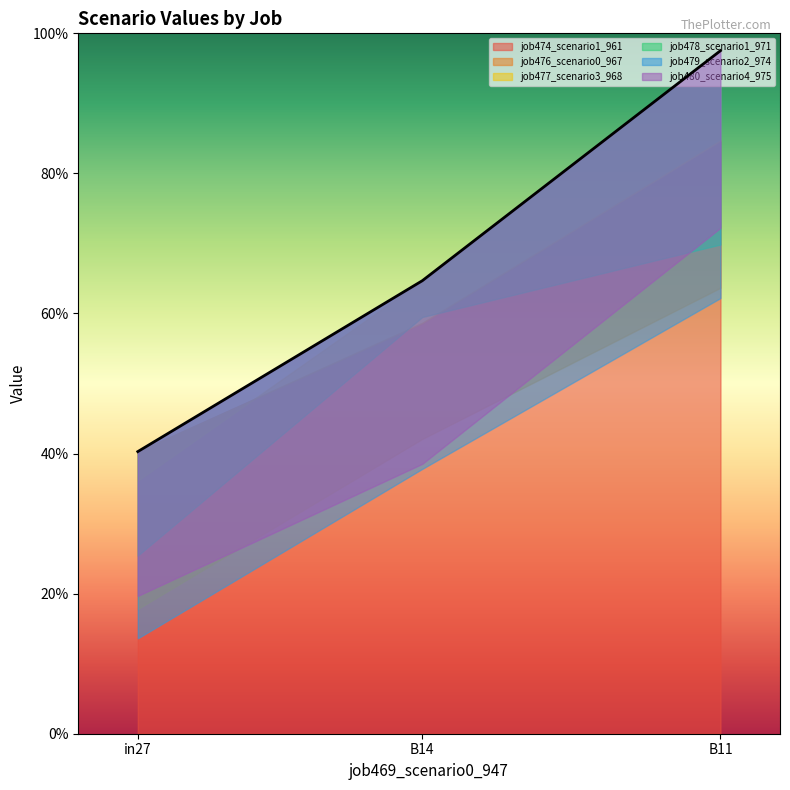

Is it true that job479_scenario2_974 equals 0.1 at in27?

True